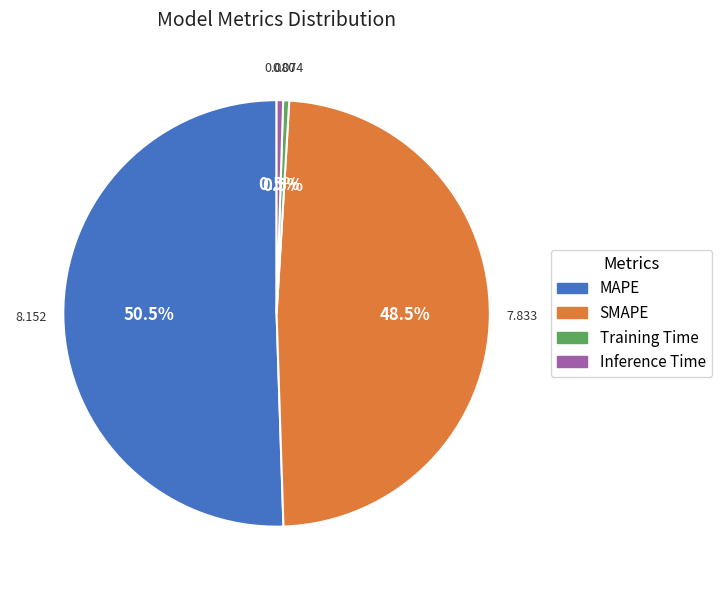

Combined, what portion of the pie is MAPE and Inference Time?

51.0%